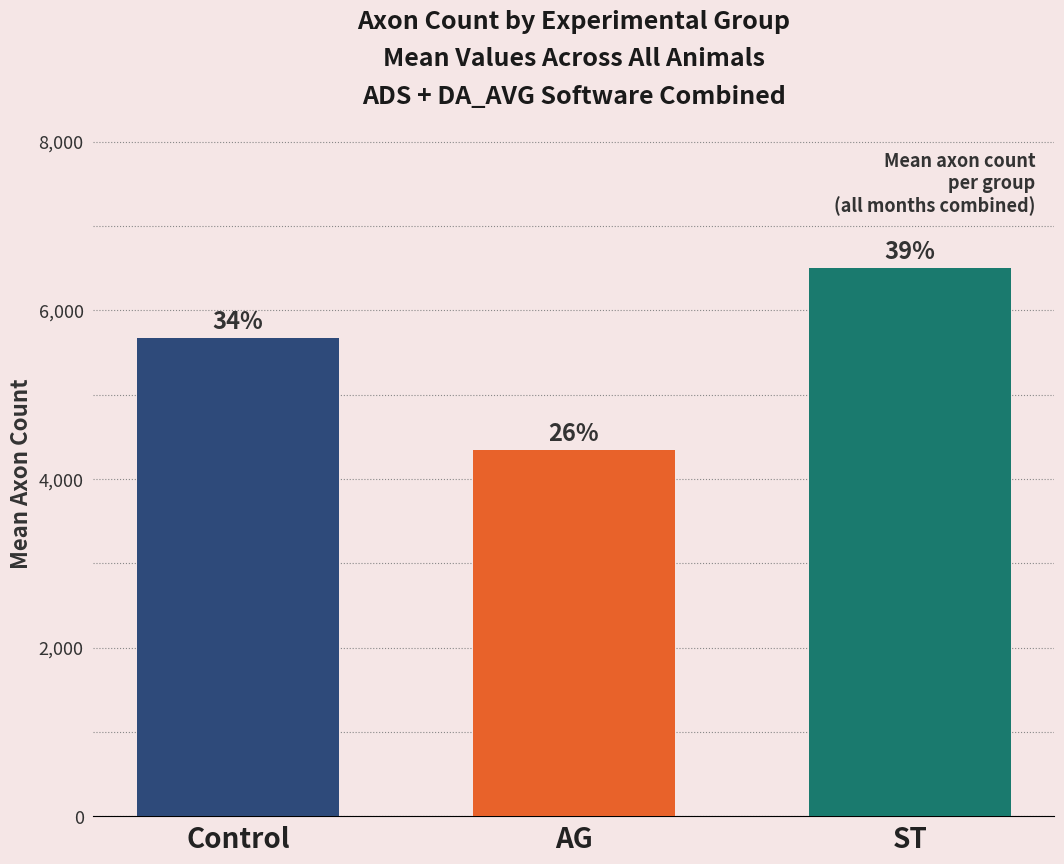

Are the bars horizontal?

No